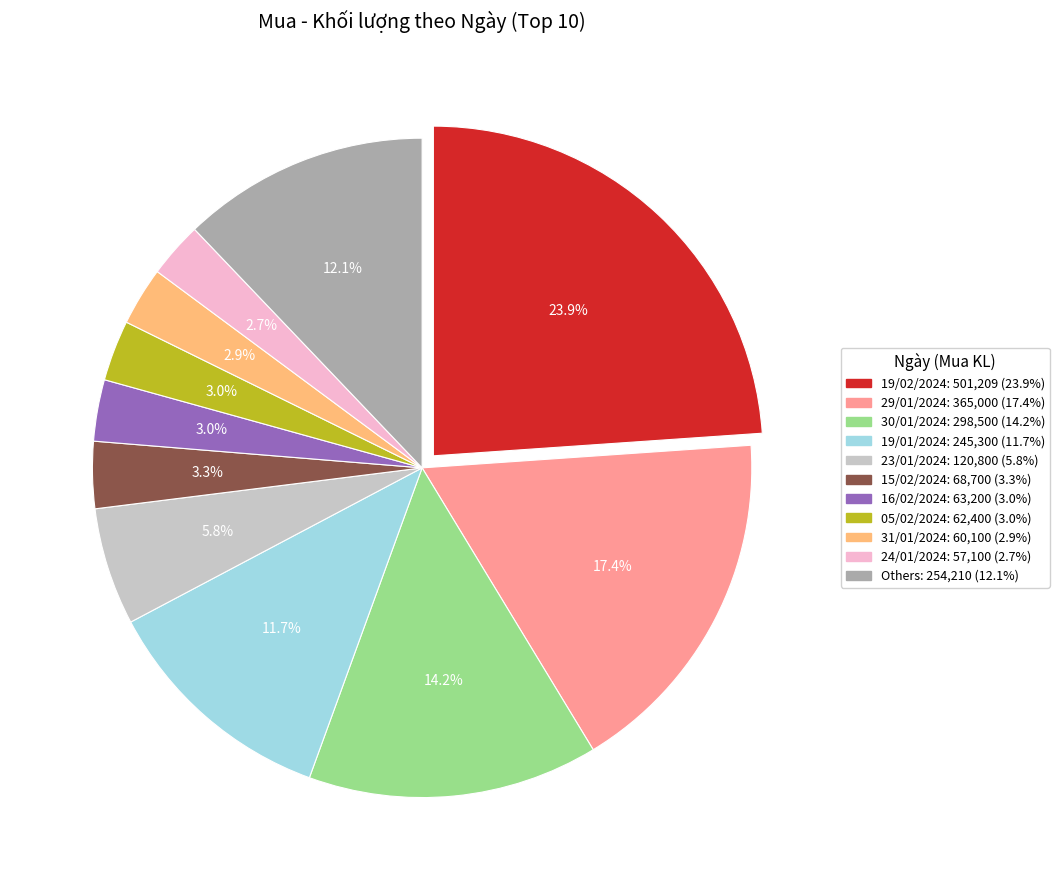

Does any single category account for the majority?

No